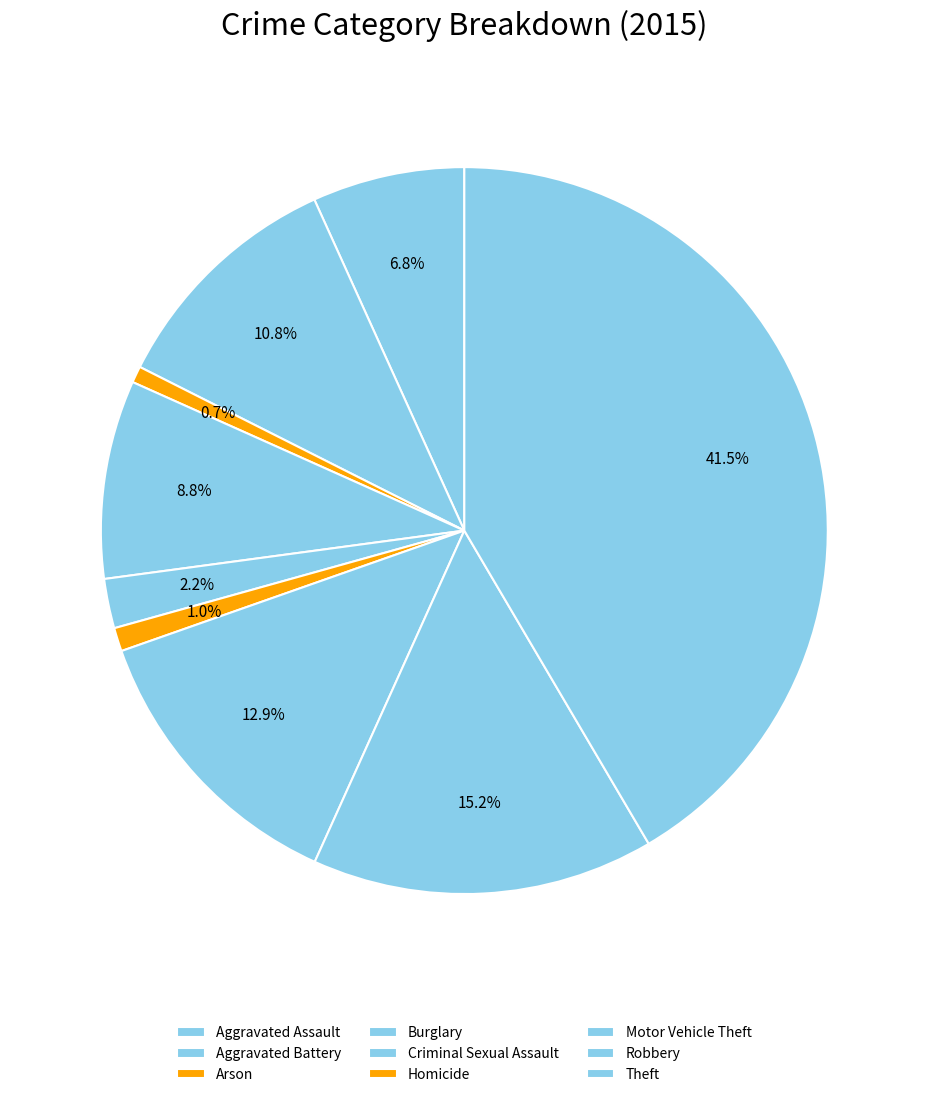

To the nearest percent, what percentage of the pie is Theft?

42%